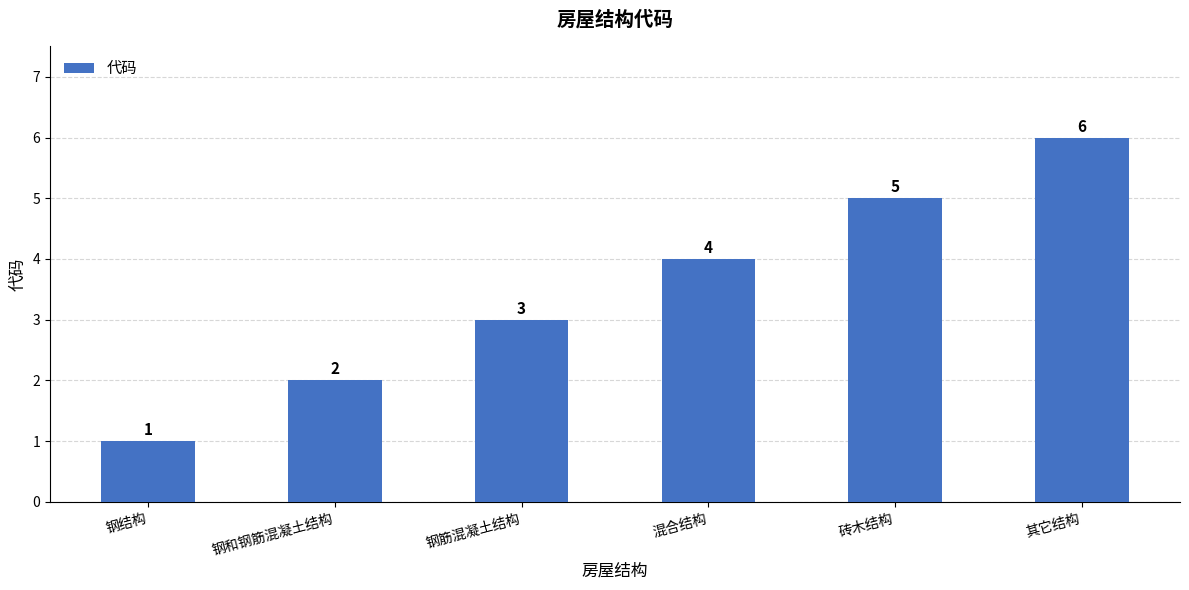

Rank the categories by value from lowest to highest.

钢结构, 钢和钢筋混凝土结构, 钢筋混凝土结构, 混合结构, 砖木结构, 其它结构